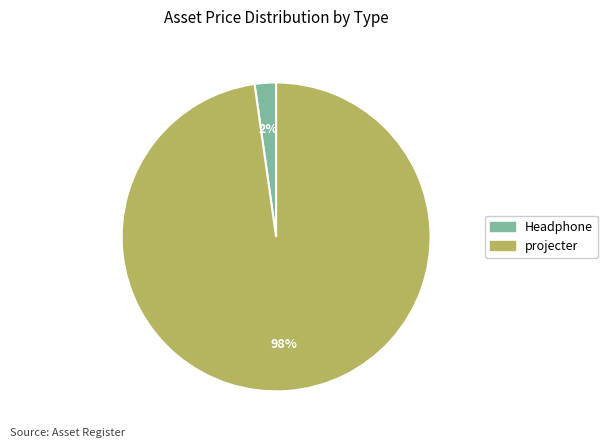

Is the sum of Headphone and projecter greater than half?

Yes